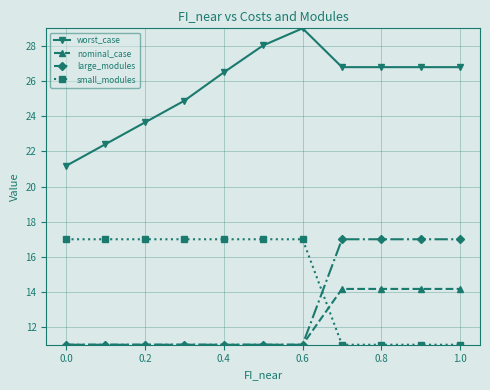

What is the maximum value shown in the chart?

29.0